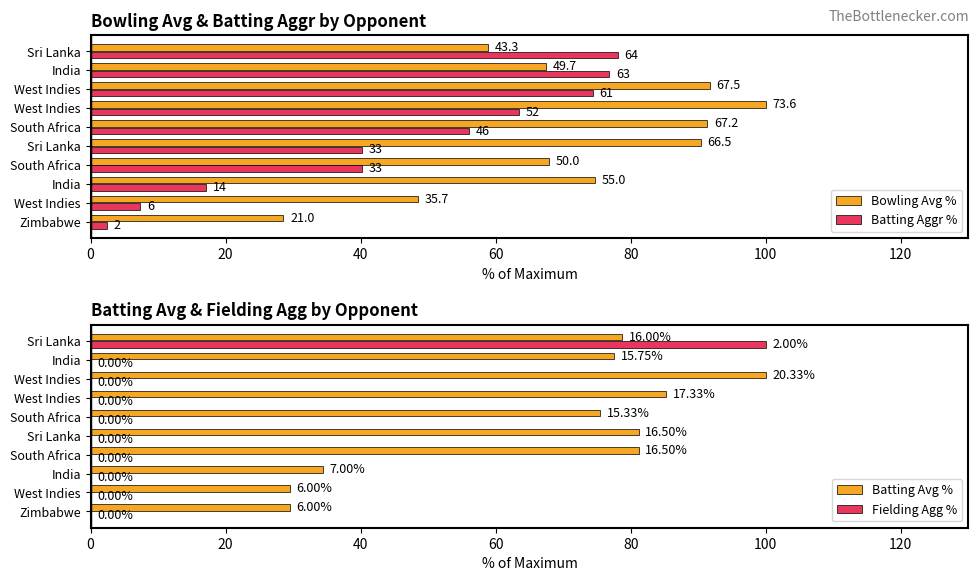

How many data points does each series have?

10